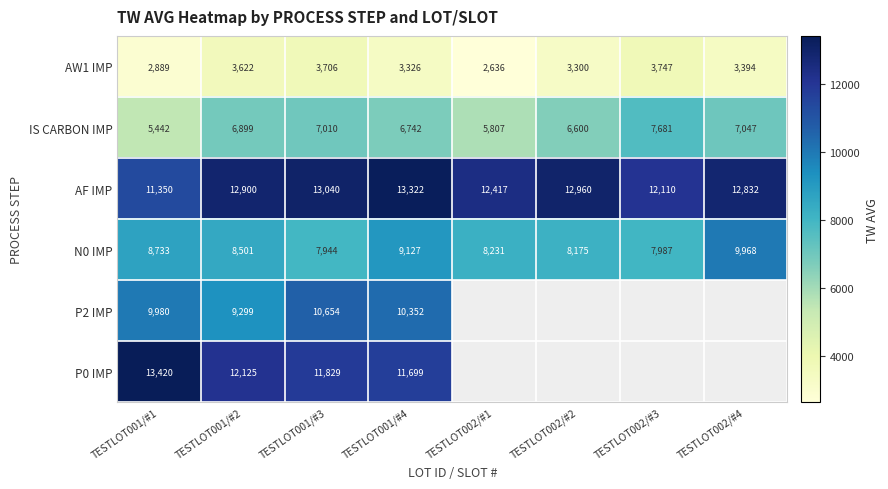

The value of N0 IMP at TESTLOT001/#4 is 9127. True or false?

True